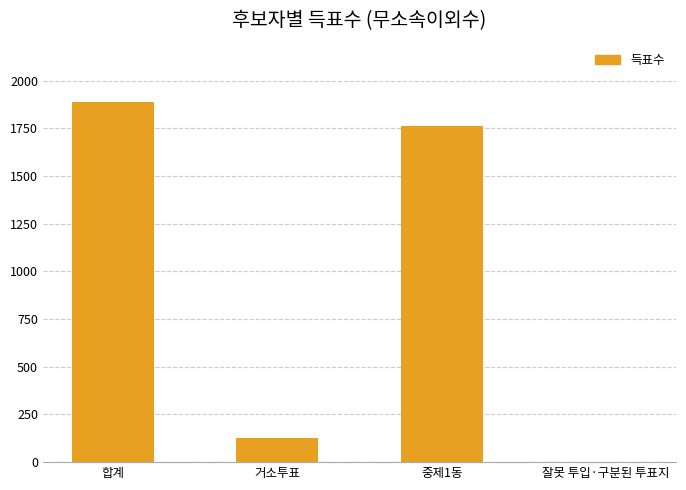

What is the difference between the values at 합계 and 잘못 투입·구분된 투표지?

1890